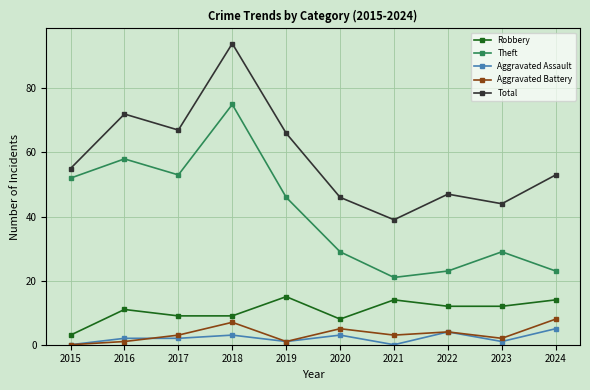

What is the sum of the Robbery values at 2018 and 2015?

12